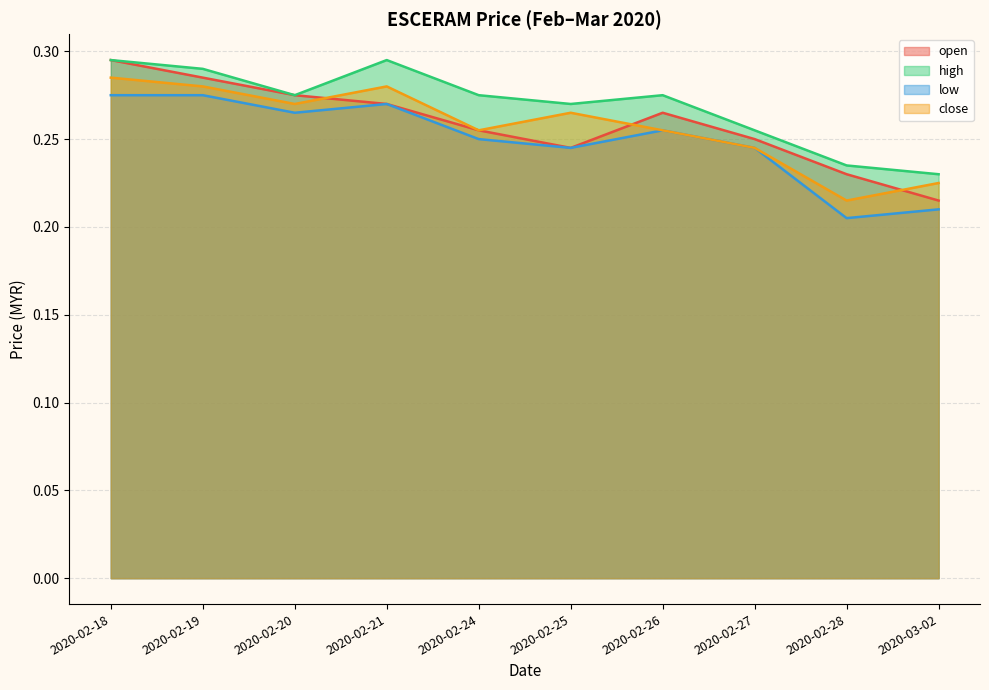

At which category does high reach its first local peak?

2020-02-21